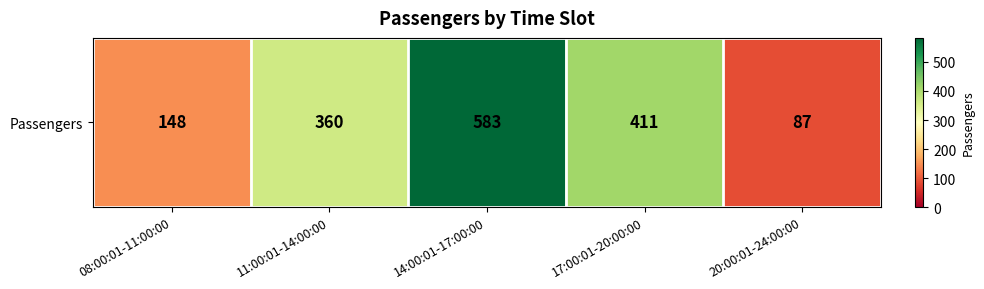

What is the greatest value displayed?

583